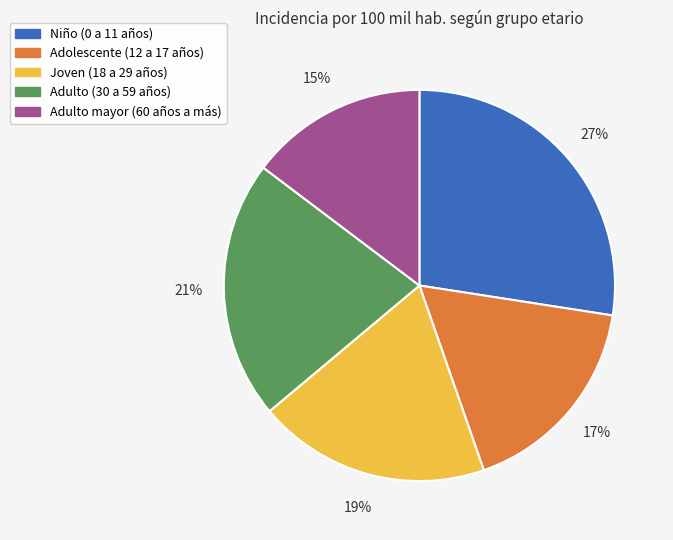

To the nearest percent, what portion does Adolescente (12 a 17 años) represent?

17%